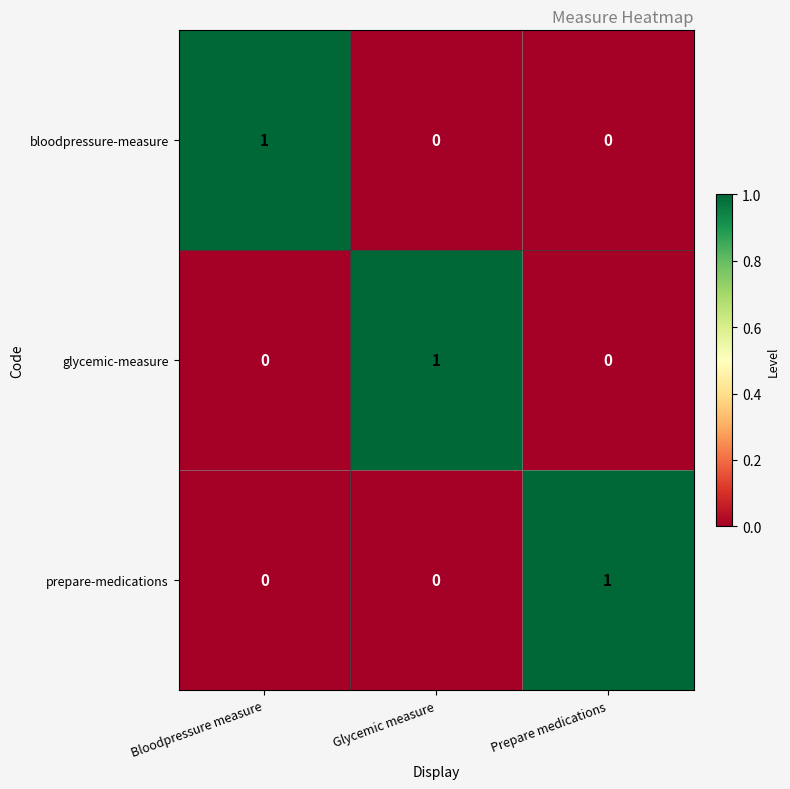

How many bloodpressure-measure values are between 0 and 1?

3